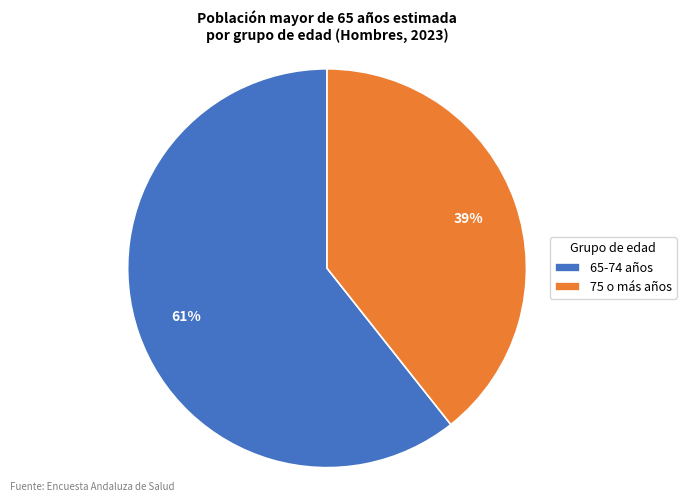

What percentage is the 75 o más años slice, to the nearest percent?

39%